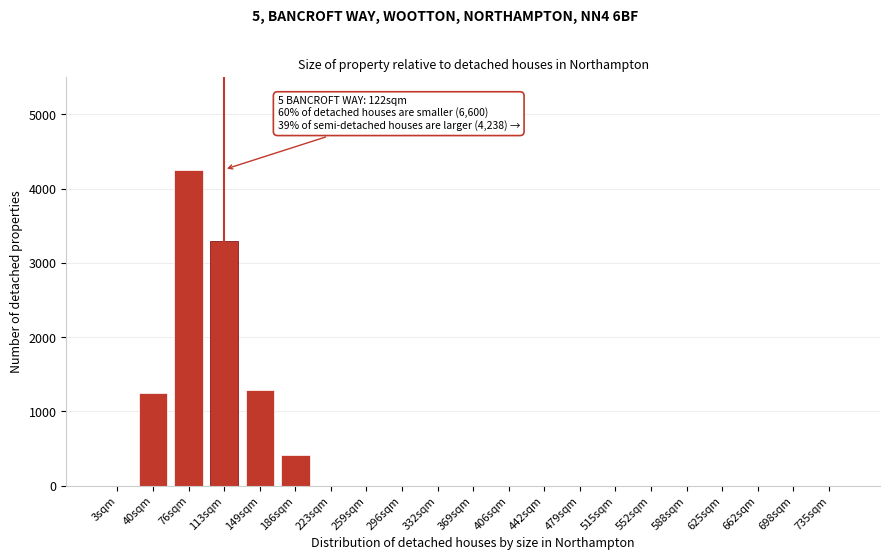

Reading left to right, transcribe all the data shown in this chart.

3sqm=0	40sqm=1253	76sqm=4258	113sqm=3289	149sqm=1285	186sqm=413	223sqm=0	259sqm=0	296sqm=0	332sqm=0	369sqm=0	406sqm=0	442sqm=0	479sqm=0	515sqm=0	552sqm=0	588sqm=0	625sqm=0	662sqm=0	698sqm=0	735sqm=0